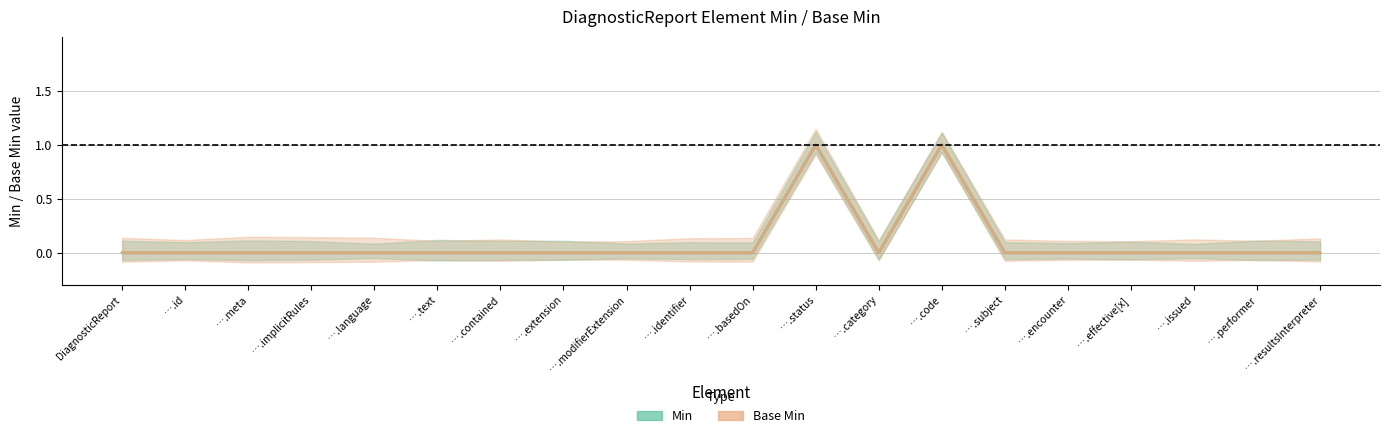

Reading left to right, transcribe all the data shown in this chart.

Min: DiagnosticReport=0	….id=0	….meta=0	….implicitRules=0	….language=0	….text=0	….contained=0	….extension=0	….modifierExtension=0	….identifier=0	….basedOn=0	….status=1	….category=0	….code=1	….subject=0	….encounter=0	….effective[x]=0	….issued=0	….performer=0	….resultsInterpreter=0
Base Min: DiagnosticReport=0	….id=0	….meta=0	….implicitRules=0	….language=0	….text=0	….contained=0	….extension=0	….modifierExtension=0	….identifier=0	….basedOn=0	….status=1	….category=0	….code=1	….subject=0	….encounter=0	….effective[x]=0	….issued=0	….performer=0	….resultsInterpreter=0